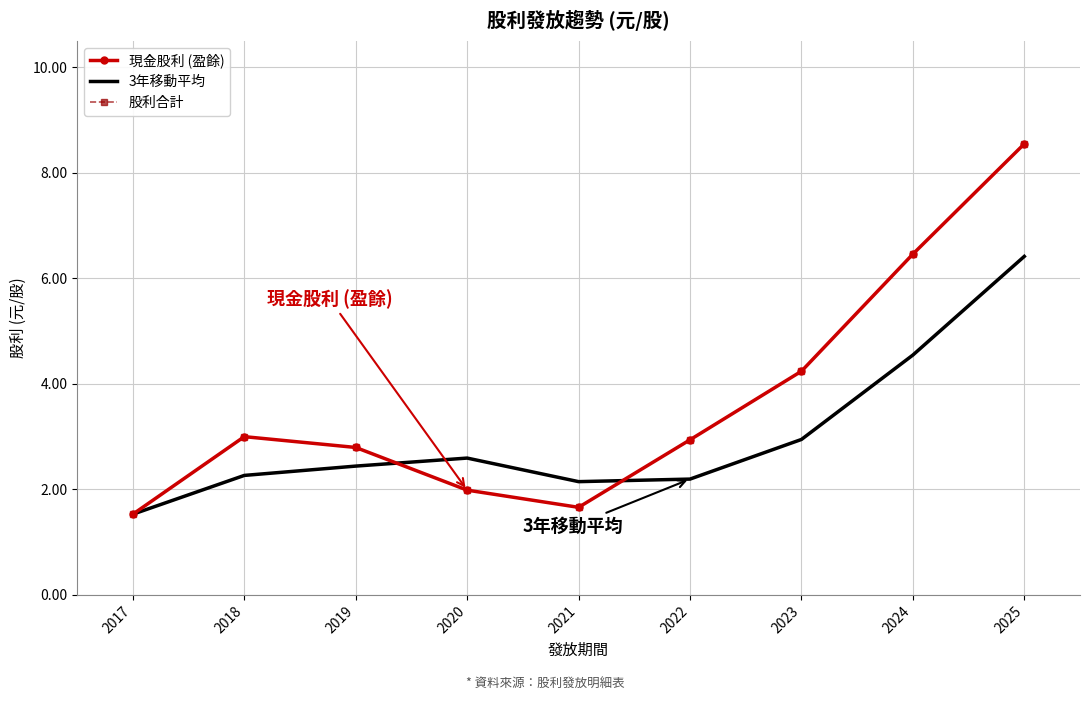

The 股利合計 series shows 1.0 at 2020. True or false?

False